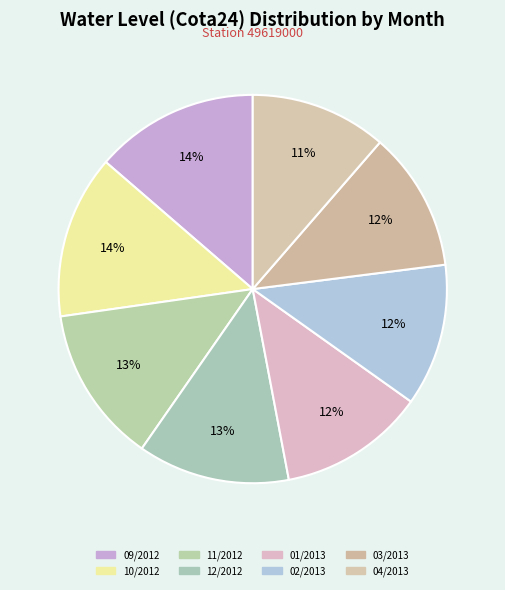

Which slice is the largest?

09/2012